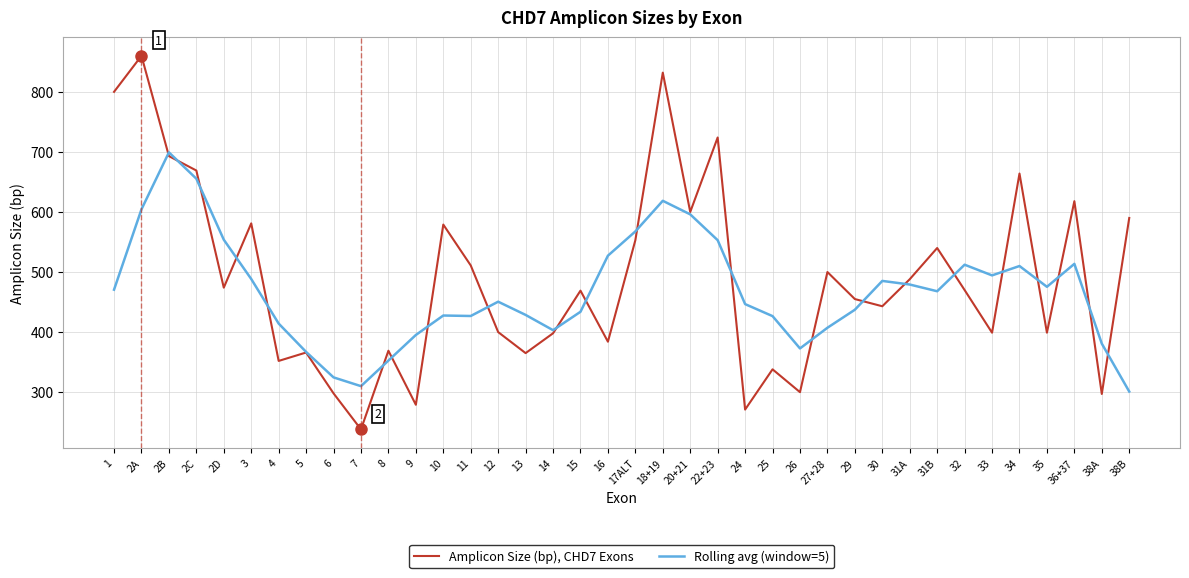

Which series has the largest total across all categories?

Amplicon Size (bp), CHD7 Exons